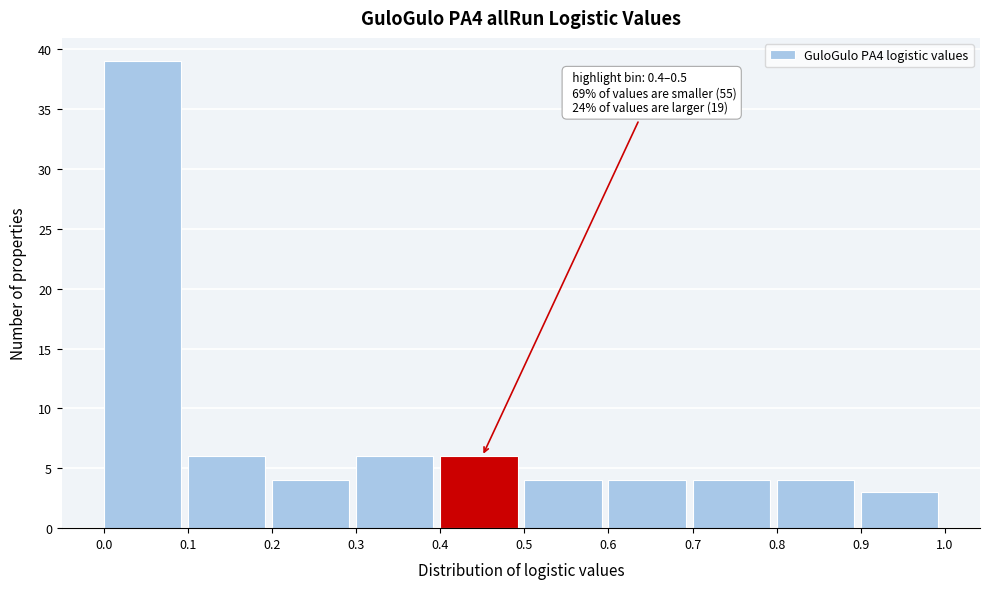

Over which range of the x-axis is the bar tallest?

0.0 to 0.1